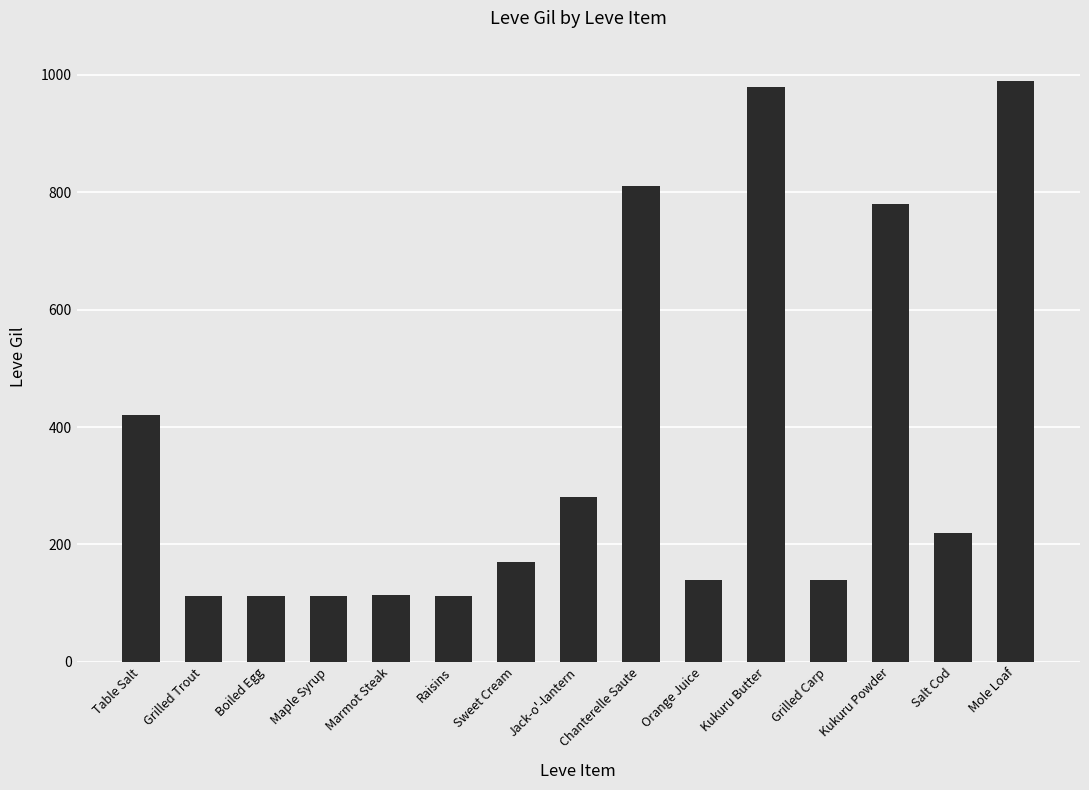

At which label is the value closest to 551?

Table Salt